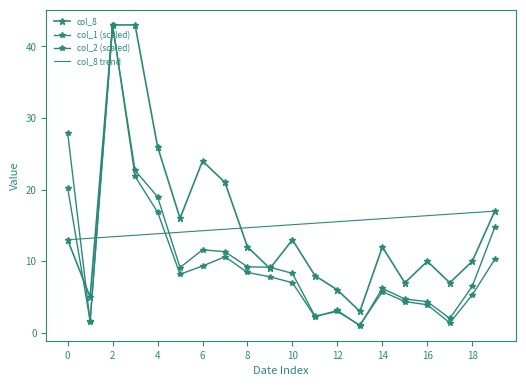

How many lines are shown in the chart?

3